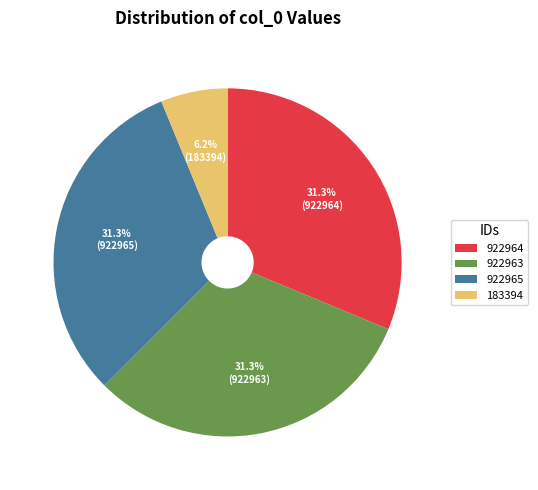

Does any single category account for the majority?

No